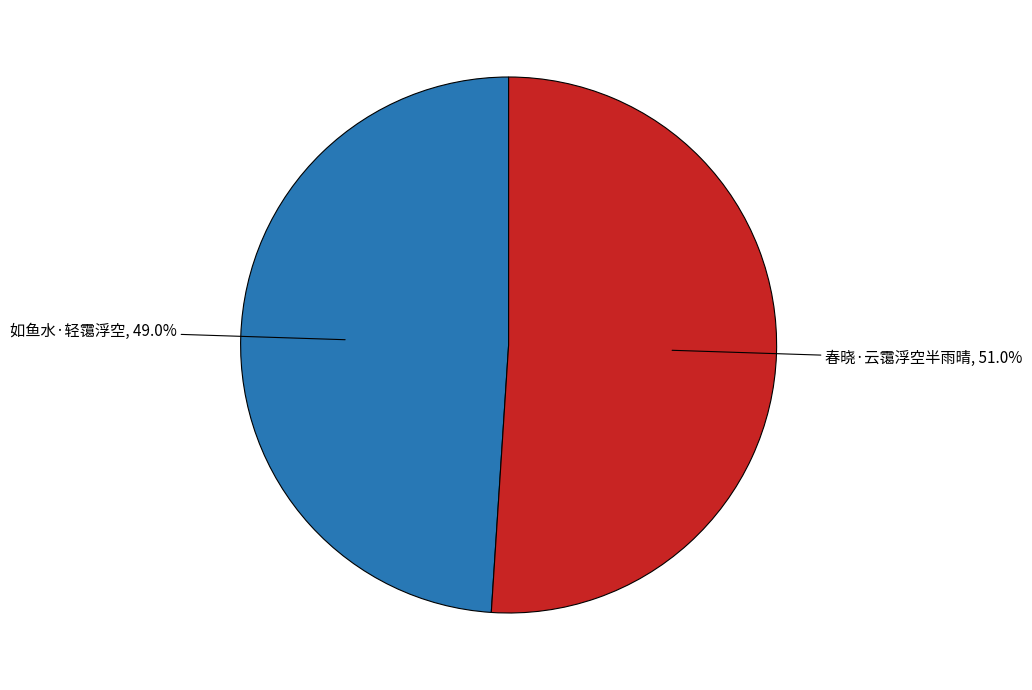

Count the number of slices in the pie.

2